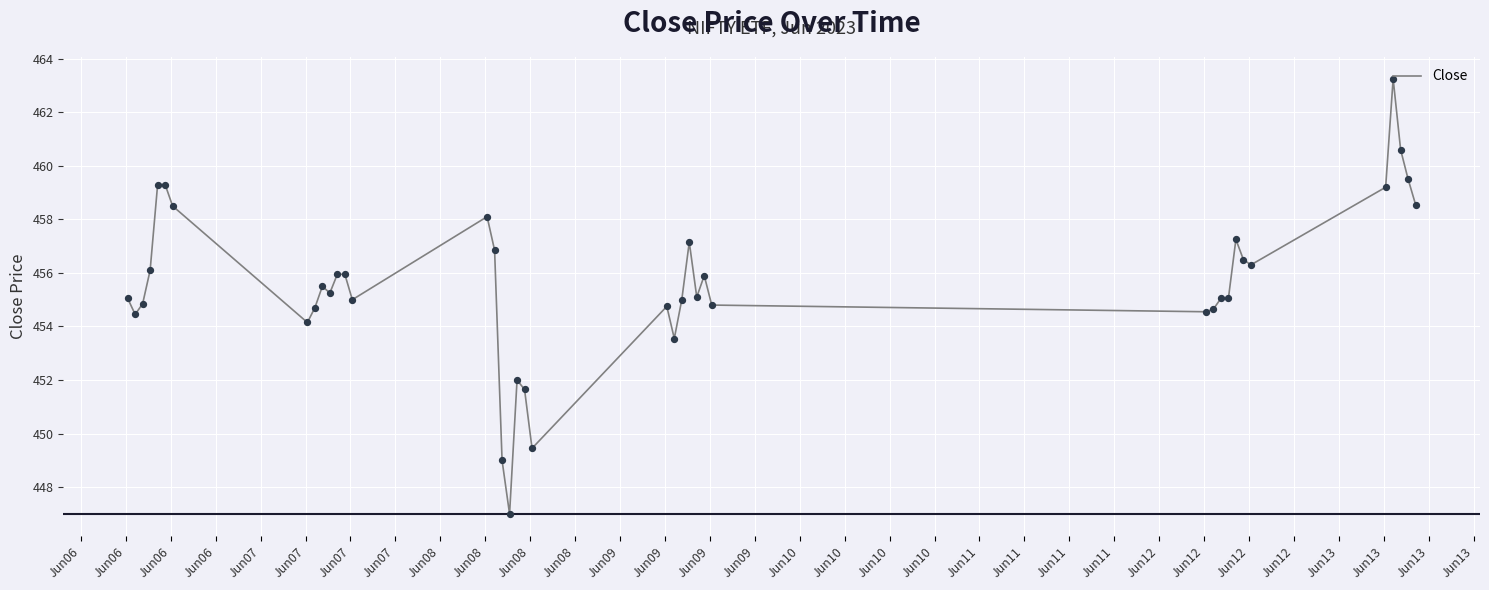

What is the smallest value displayed?

447.0